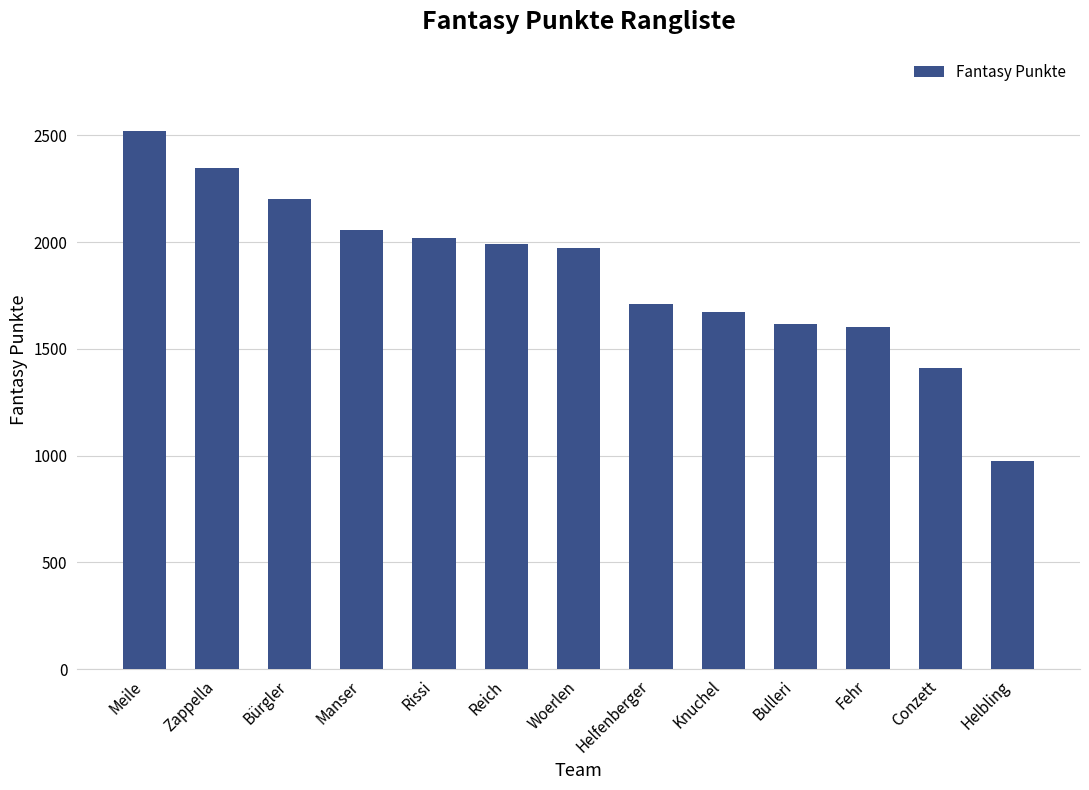

Does the chart contain any negative values?

No